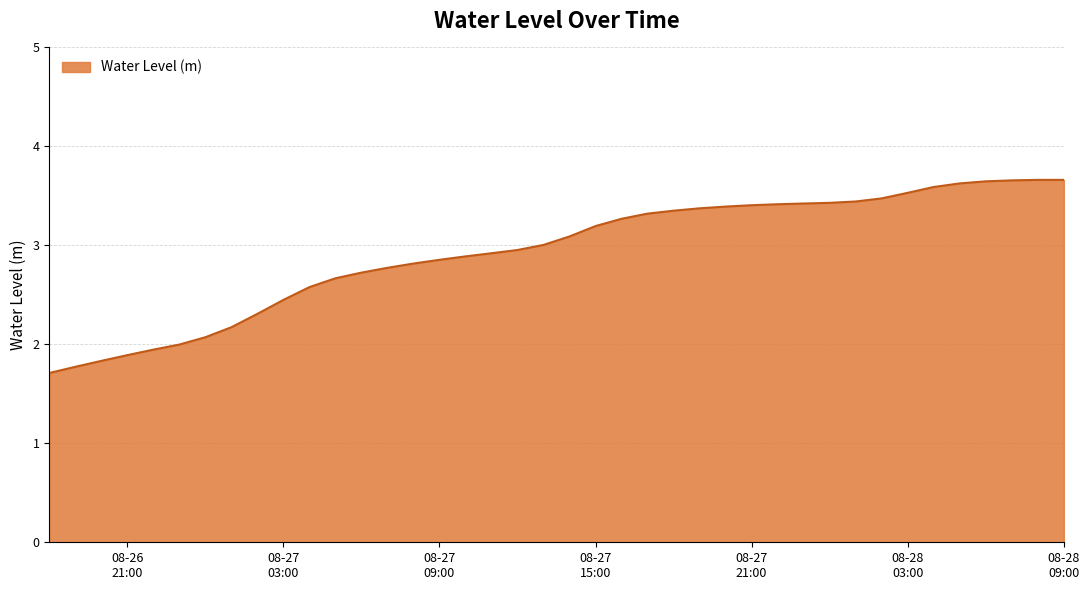

What is the difference between the maximum and minimum values?

2.0